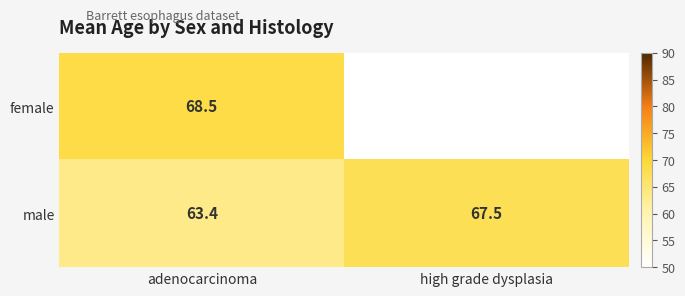

At how many categories does at least one series exceed 60?

2